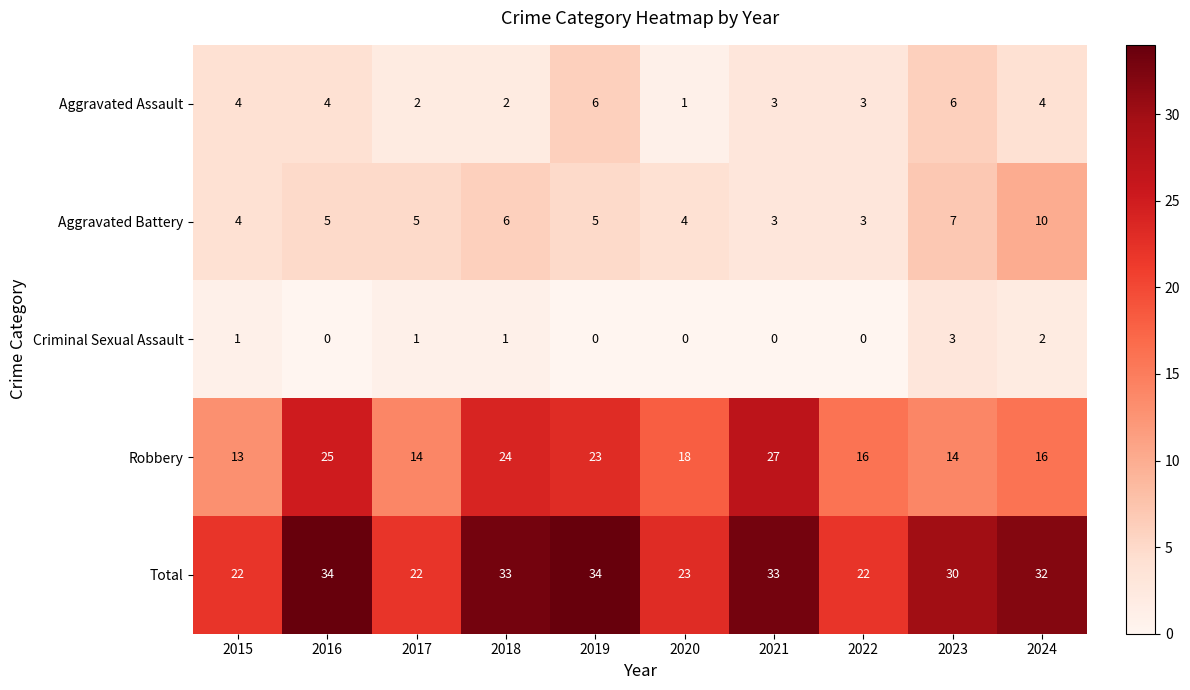

At which label is Total closest to 28?

2023